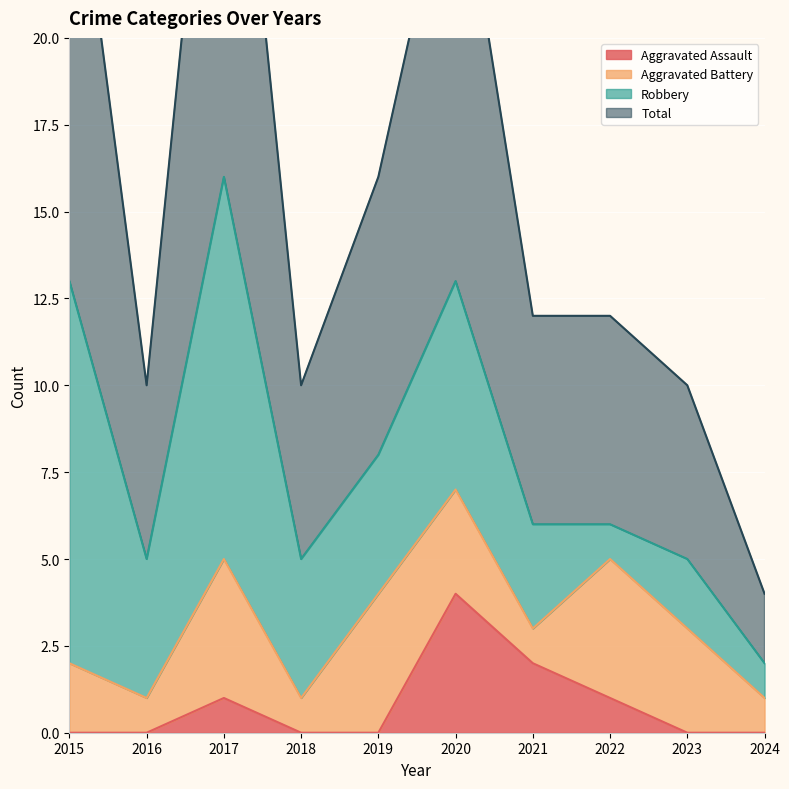

Is it true that Aggravated Assault equals 0 at 2018?

True